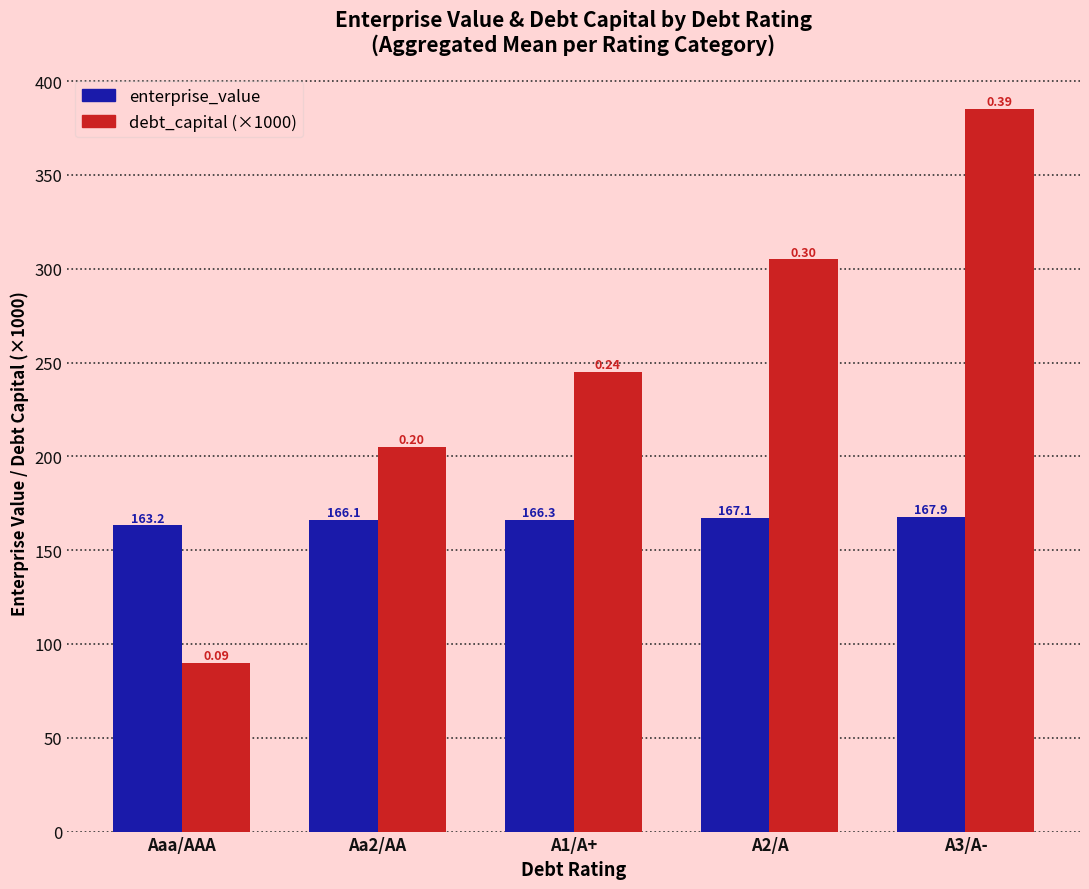

What is the minimum value shown in the chart?

90.0